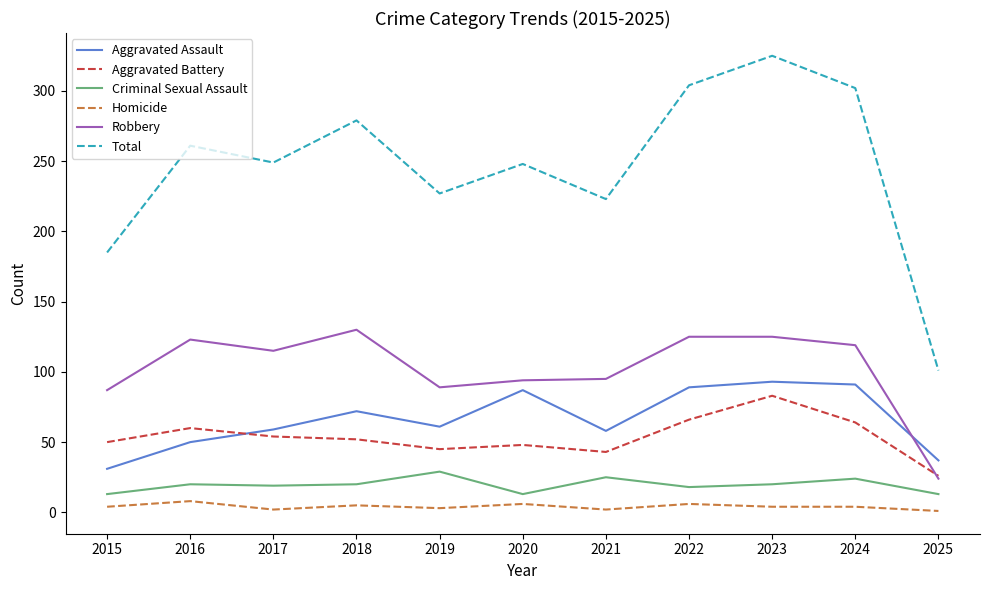

What is the minimum value for Aggravated Assault?

31